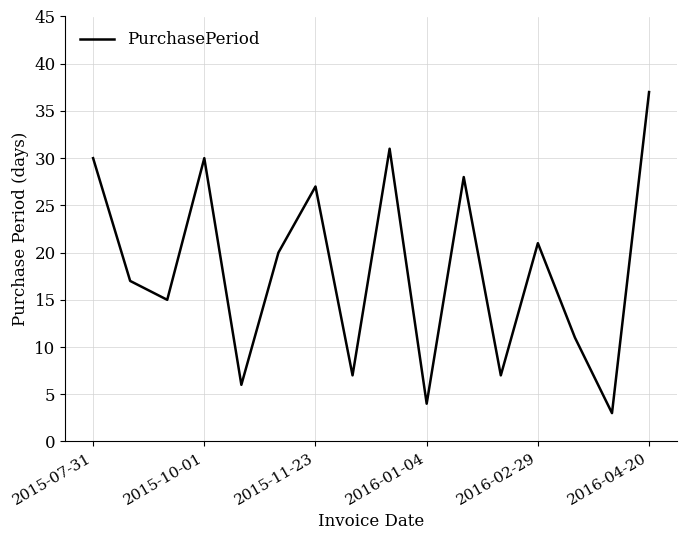

What is the minimum value shown in the chart?

3